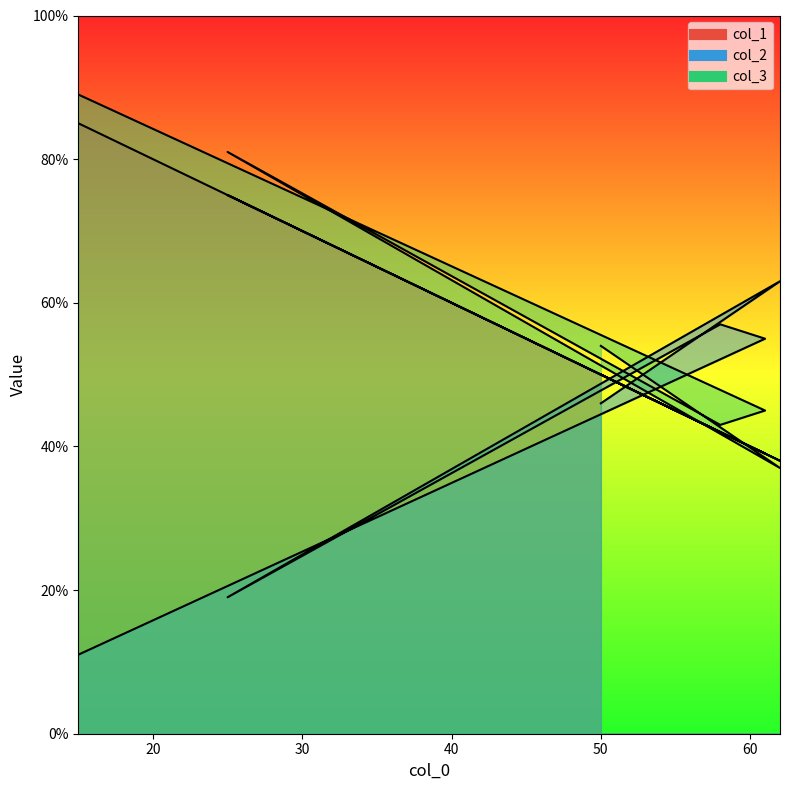

Which series has the largest total across all categories?

col_3